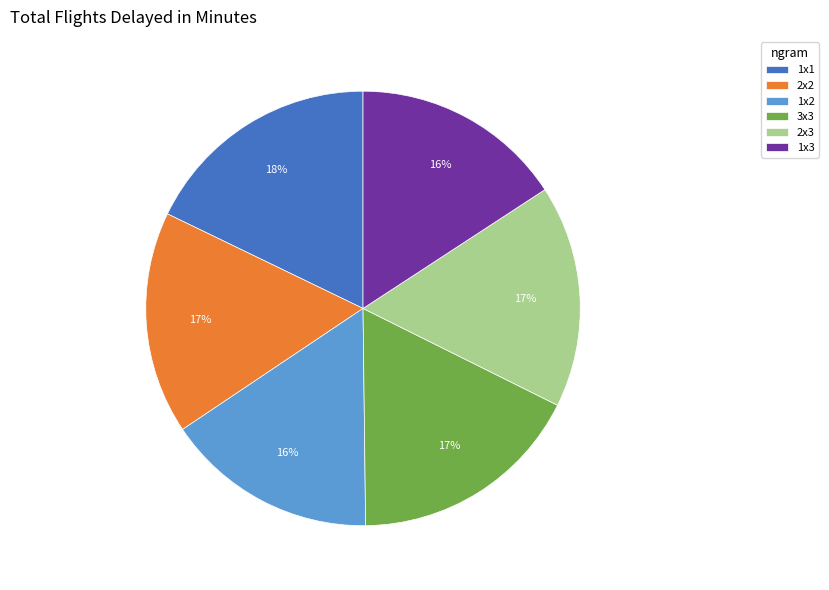

The 3x3 slice represents 31% of the pie. True or false?

False